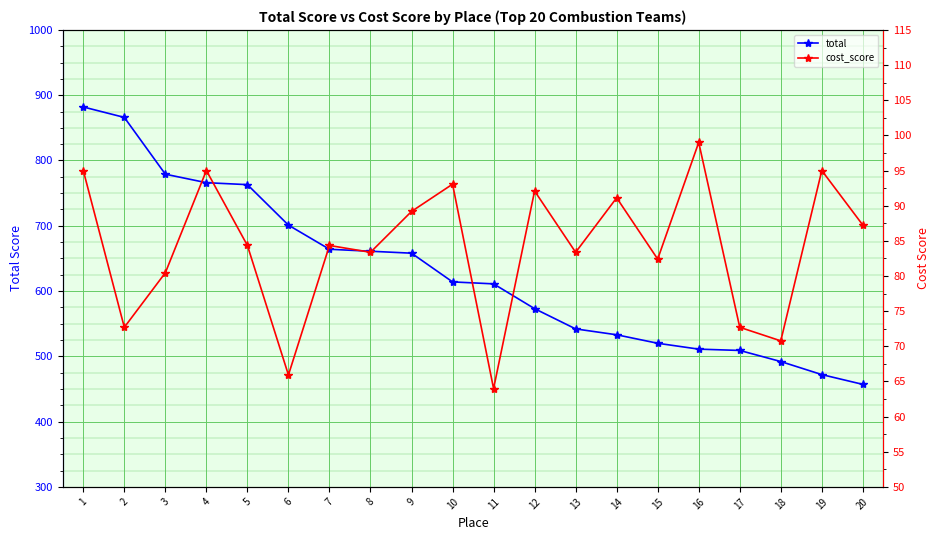

What is the value of the cost_score point at the 20th from the left?

87.2